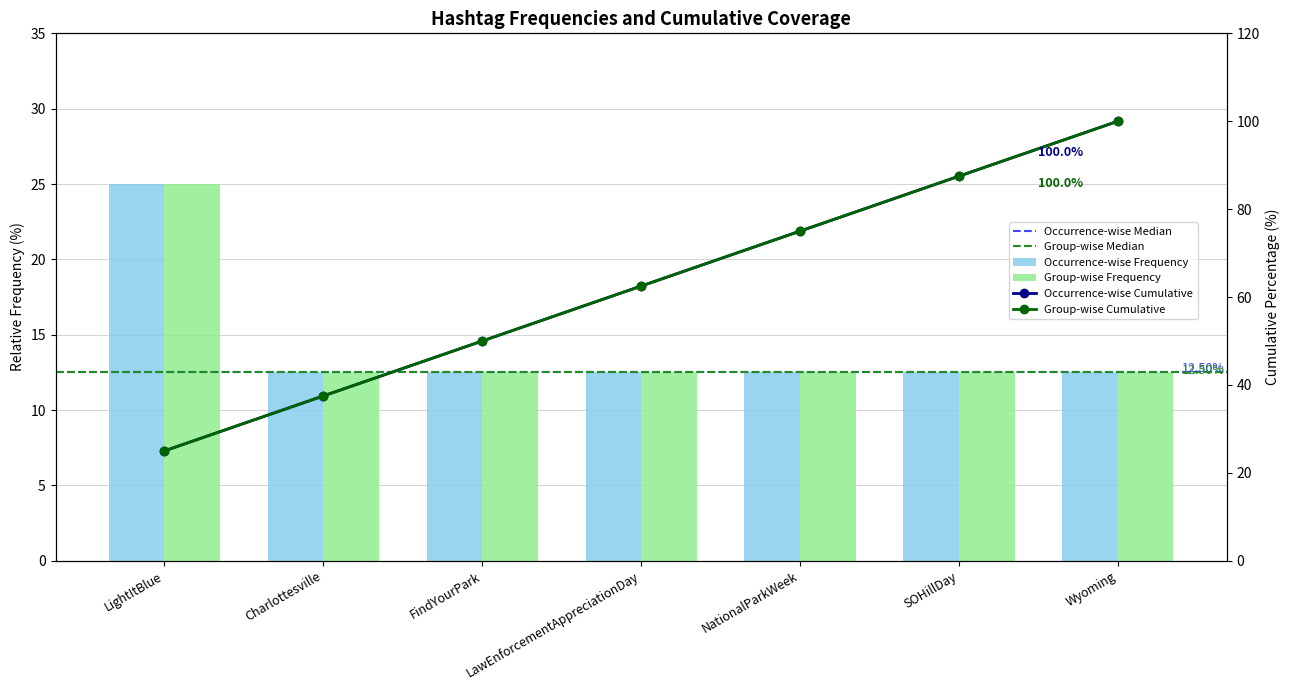

What is the maximum value shown in the chart?

25.0